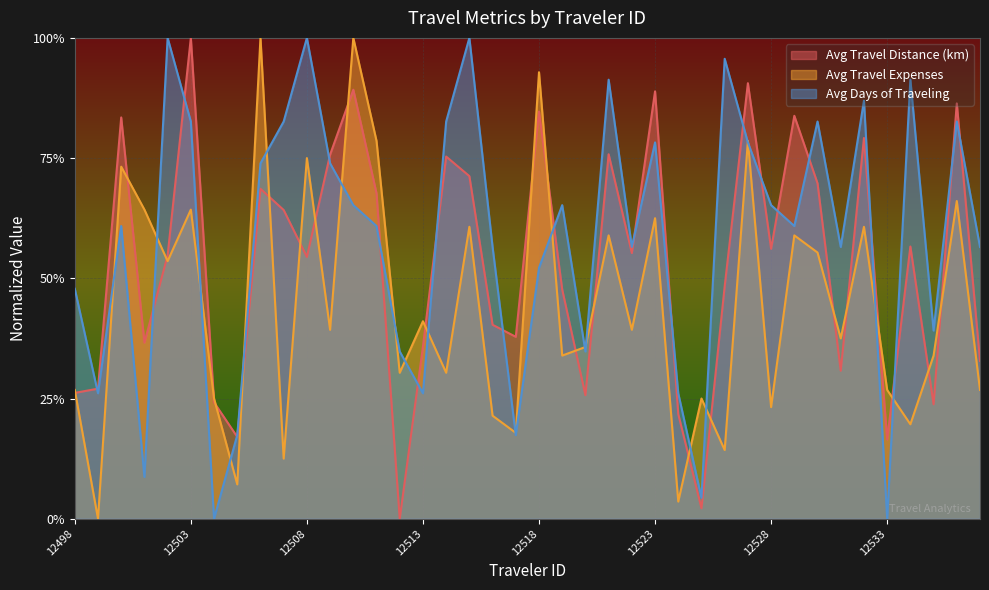

Reading right to left, extract all data points from this chart.

Avg Travel Distance (km): 12537=0.3	12536=0.9	12535=0.2	12534=0.6	12533=0.2	12532=0.8	12531=0.3	12530=0.7	12529=0.8	12528=0.6	12527=0.9	12526=0.5	12525=0.0	12524=0.2	12523=0.9	12522=0.6	12521=0.8	12520=0.3	12519=0.5	12518=0.8	12517=0.4	12516=0.4	12515=0.7	12514=0.8	12513=0.4	12512=0.0	12511=0.7	12510=0.9	12509=0.8	12508=0.5	12507=0.6	12506=0.7	12505=0.2	12504=0.2	12503=1.0	12502=0.5	12501=0.4	12500=0.8	12499=0.3	12498=0.3
Avg Travel Expenses: 12537=0.3	12536=0.7	12535=0.3	12534=0.2	12533=0.3	12532=0.6	12531=0.4	12530=0.6	12529=0.6	12528=0.2	12527=0.8	12526=0.1	12525=0.2	12524=0.0	12523=0.6	12522=0.4	12521=0.6	12520=0.4	12519=0.3	12518=0.9	12517=0.2	12516=0.2	12515=0.6	12514=0.3	12513=0.4	12512=0.3	12511=0.8	12510=1.0	12509=0.4	12508=0.8	12507=0.1	12506=1.0	12505=0.1	12504=0.2	12503=0.6	12502=0.5	12501=0.6	12500=0.7	12499=0.0	12498=0.3
Avg Days of Traveling: 12537=0.6	12536=0.8	12535=0.4	12534=0.9	12533=0.0	12532=0.9	12531=0.6	12530=0.8	12529=0.6	12528=0.7	12527=0.8	12526=1.0	12525=0.0	12524=0.3	12523=0.8	12522=0.6	12521=0.9	12520=0.3	12519=0.7	12518=0.5	12517=0.2	12516=0.6	12515=1.0	12514=0.8	12513=0.3	12512=0.3	12511=0.6	12510=0.7	12509=0.7	12508=1.0	12507=0.8	12506=0.7	12505=0.2	12504=0.0	12503=0.8	12502=1.0	12501=0.1	12500=0.6	12499=0.3	12498=0.5